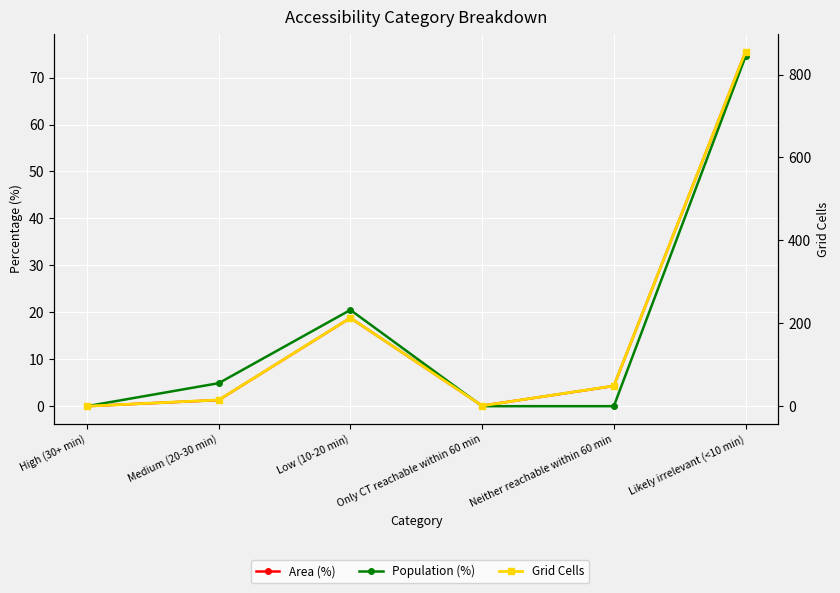

At which category is the sum across all series the highest?

Likely irrelevant (<10 min)